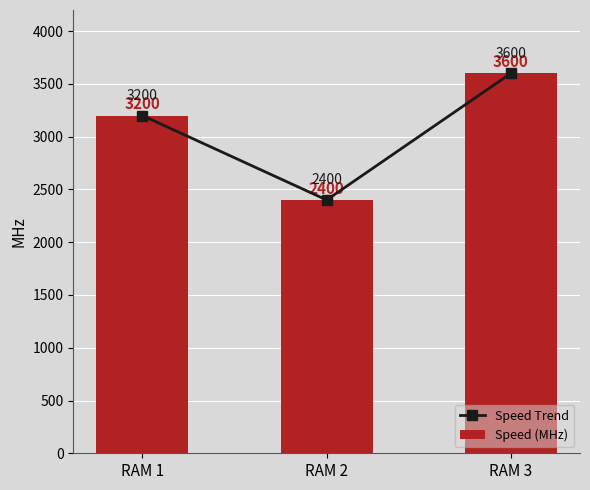

What is the sum of the Speed (MHz) values at RAM 1 and RAM 3?

6800